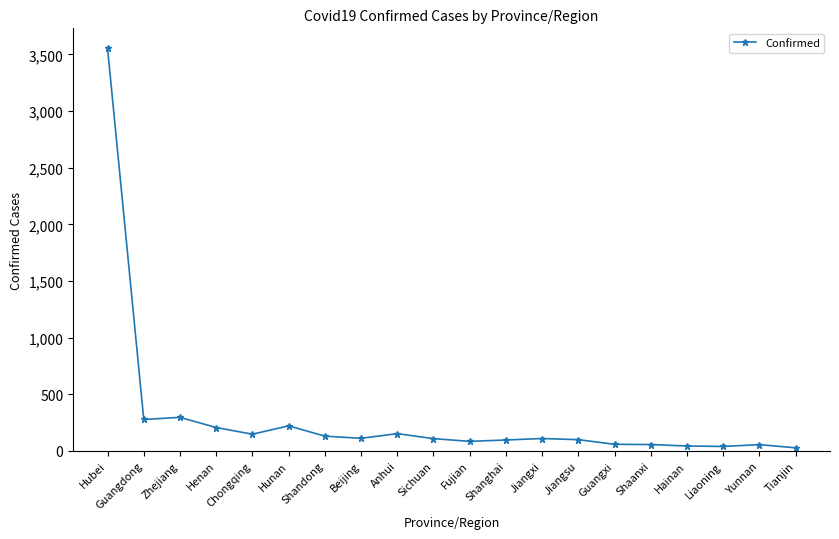

At which category does the chart reach its peak across all series?

Hubei